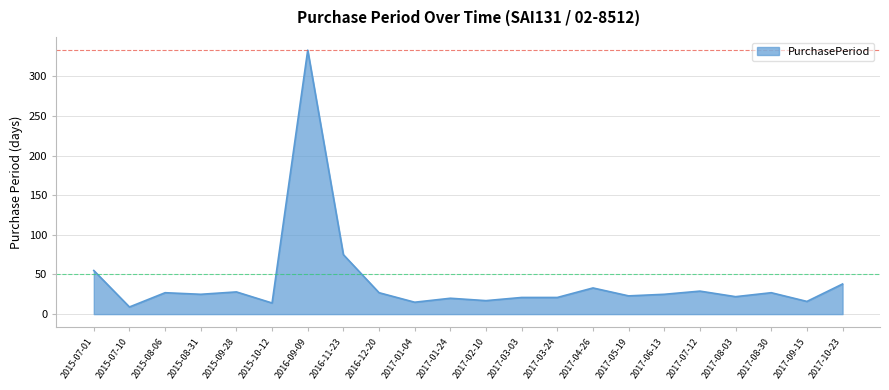

Is it true that the value at 2017-09-15 is 27?

False